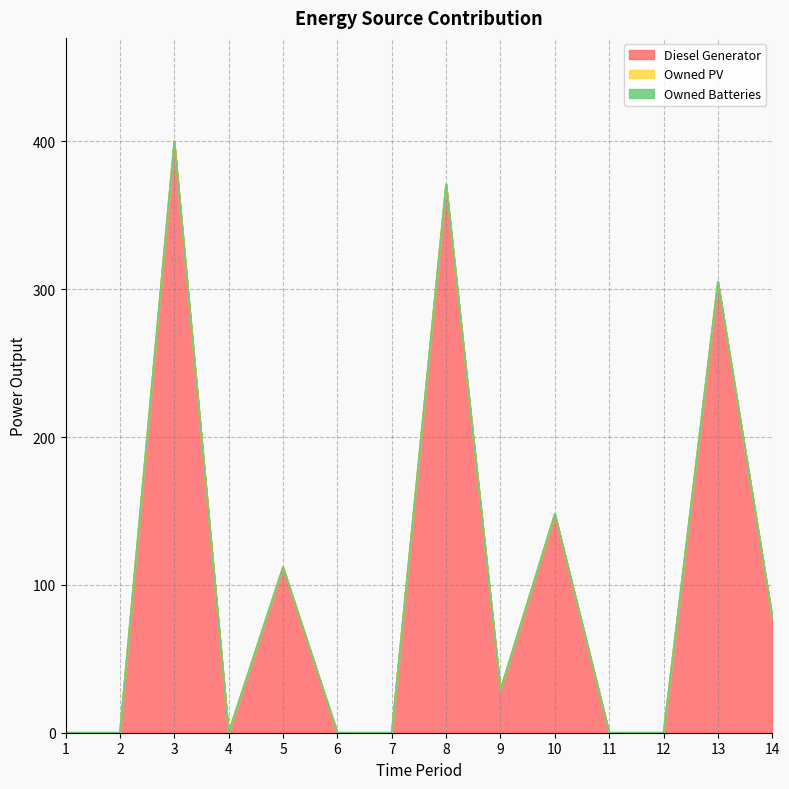

The value of Owned Batteries at 1 is 0. True or false?

True